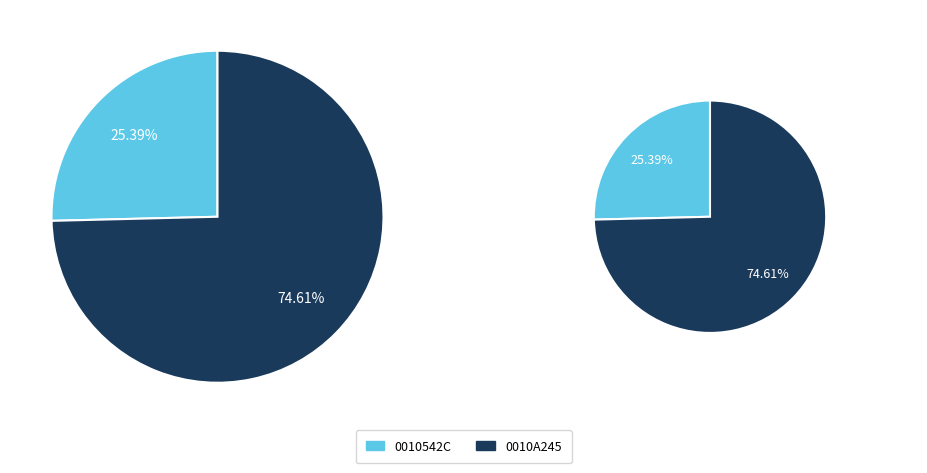

To the nearest percent, what percentage of the pie is 0010A245?

75%